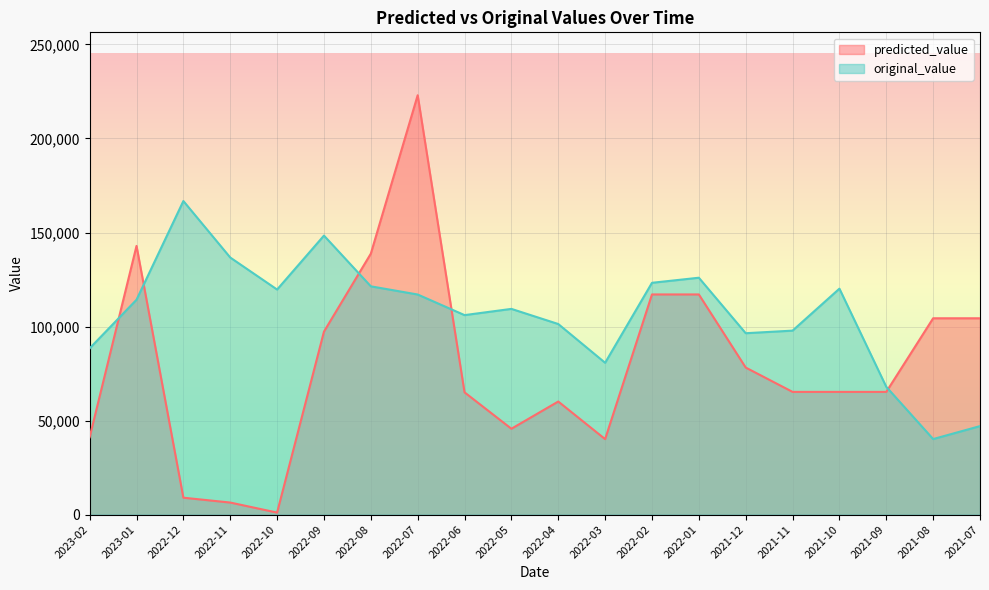

What is the value of the original_value point at the 7th from the left?

121382.6